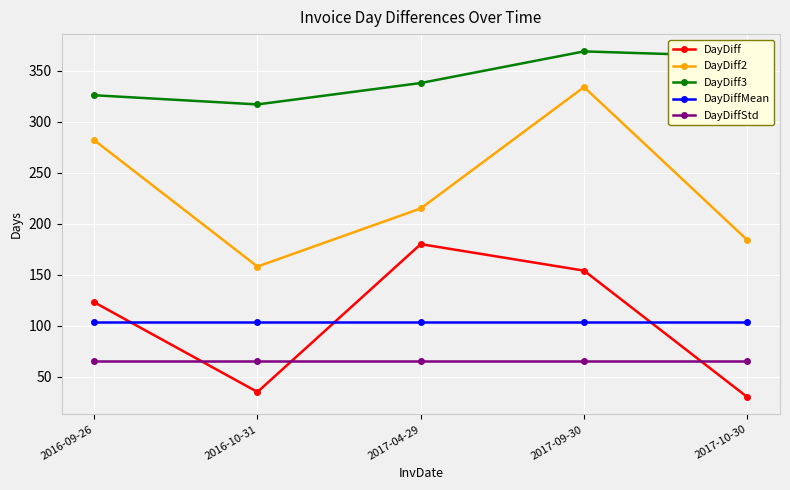

Which series has the largest total across all categories?

DayDiff3